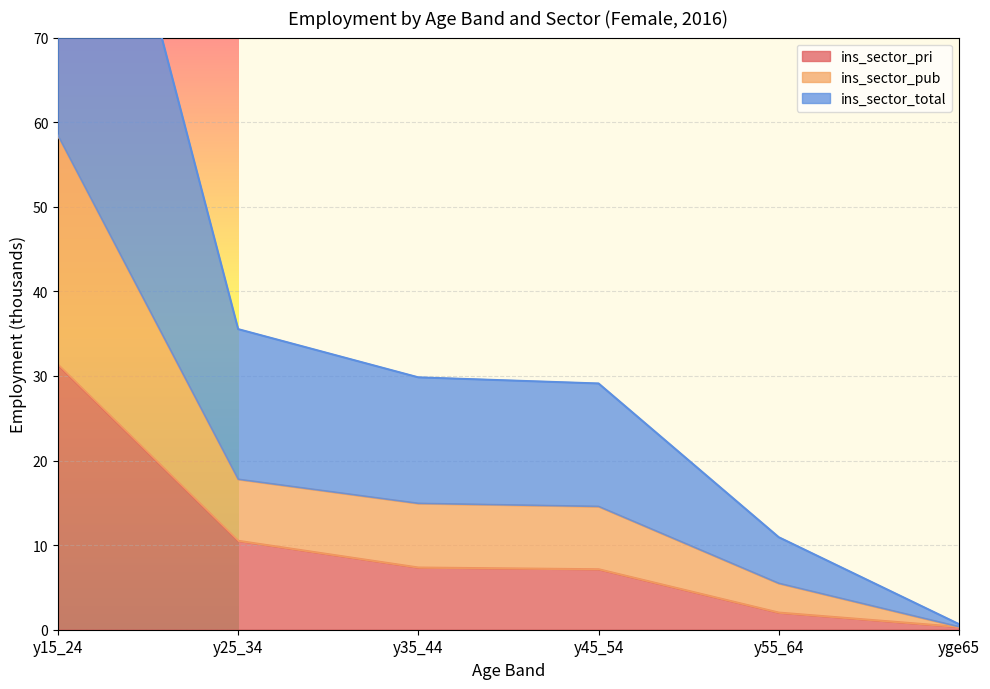

The ins_sector_pub series shows 24.6 at y35_44. True or false?

False